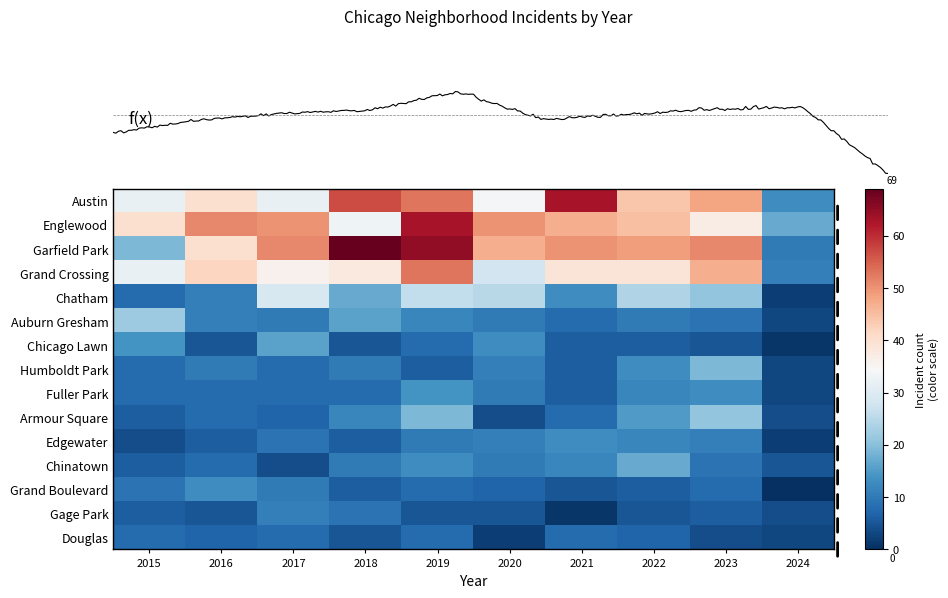

How many values in the Englewood series are below 47?

5